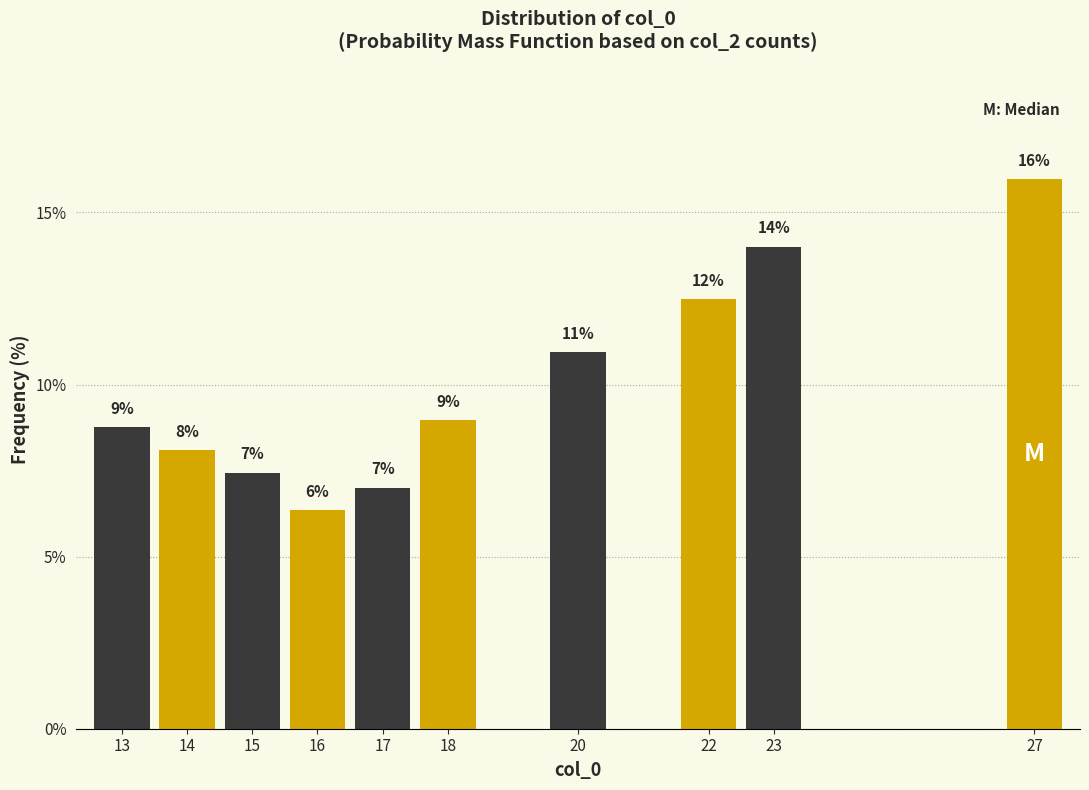

What is the ratio of the value at 23 to the value at 27?

0.9